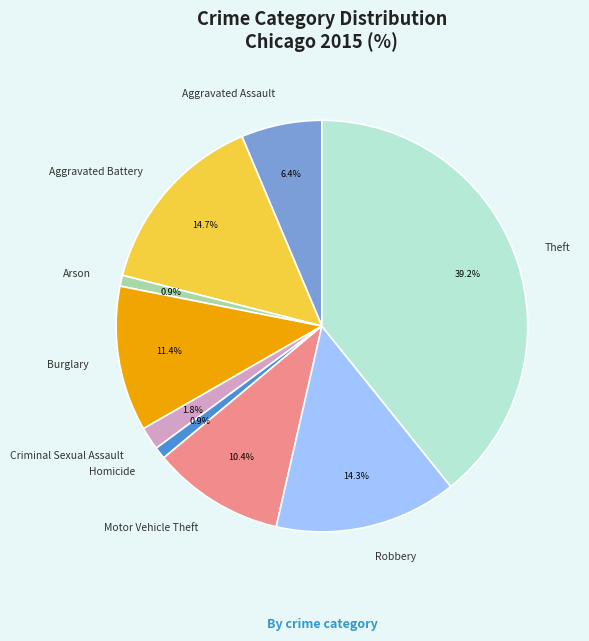

Is the sum of Robbery and Aggravated Assault greater than half?

No